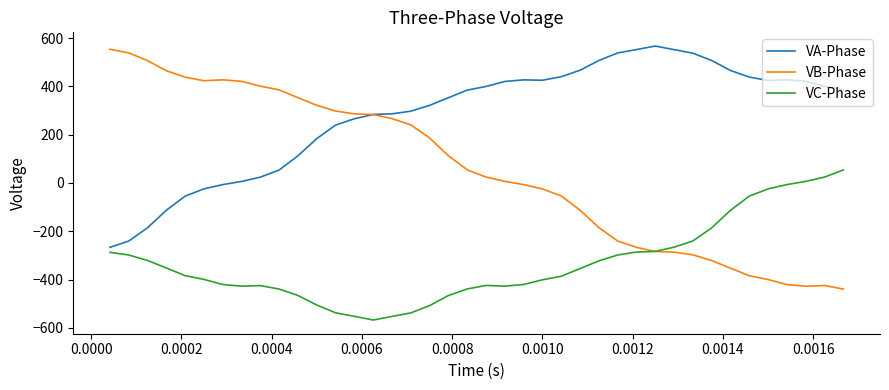

What is the difference between the maximum and minimum values in the VA-Phase series?

833.2